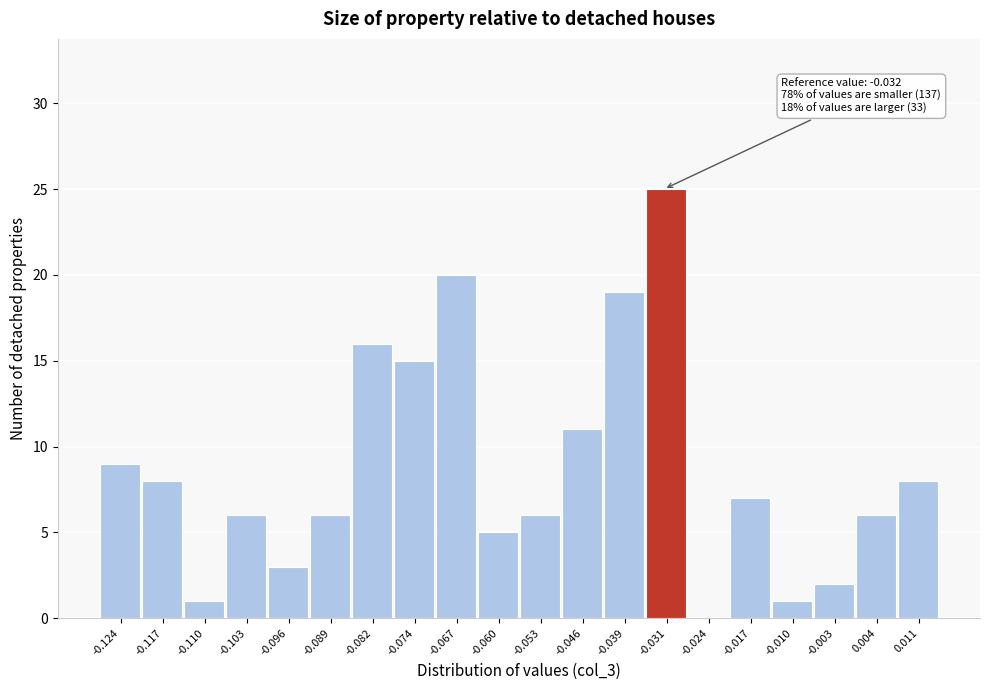

Over which range of the x-axis is the bar tallest?

-0.035 to -0.028